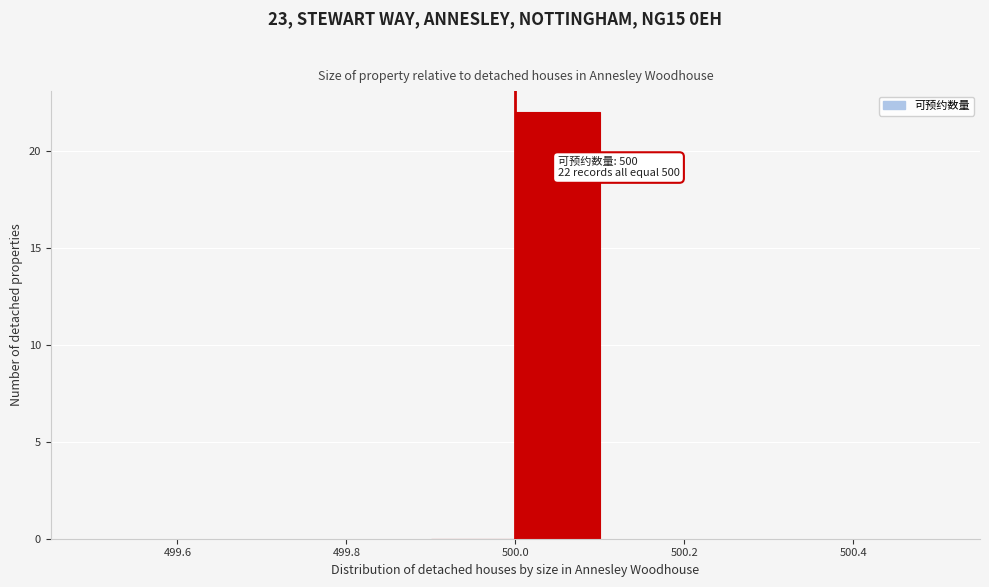

Over which range of the x-axis is the bar tallest?

500.0 to 500.1